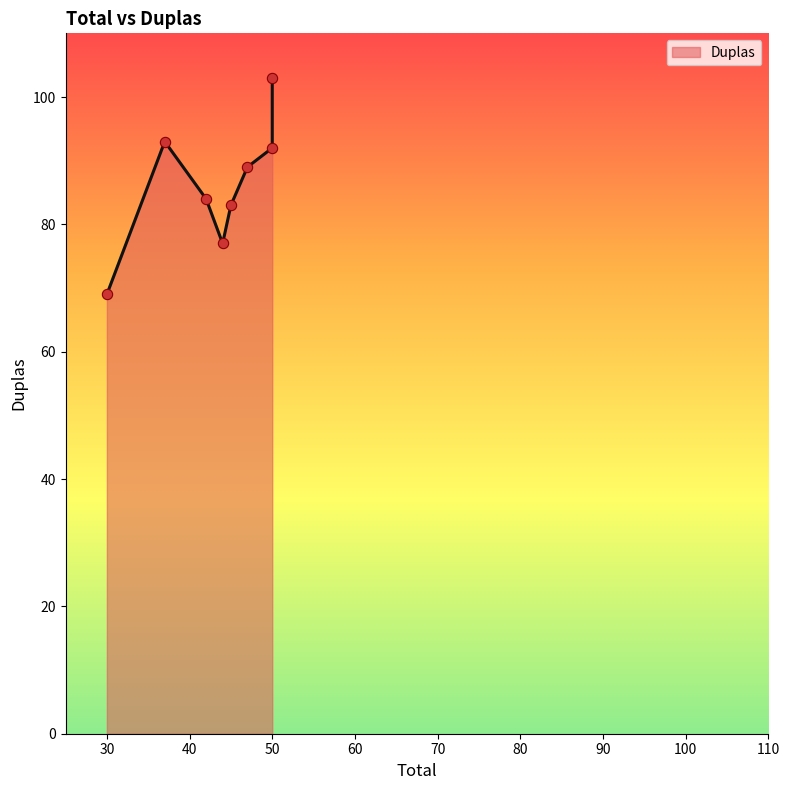

Which has a higher value, 50 or 30?

50